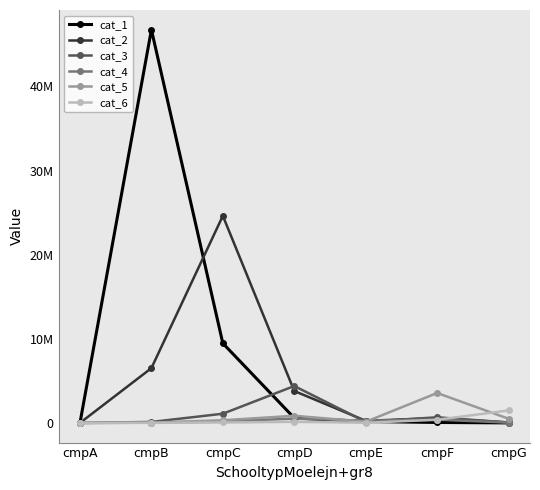

The value of cat_4 at cmpF is 192769. True or false?

False